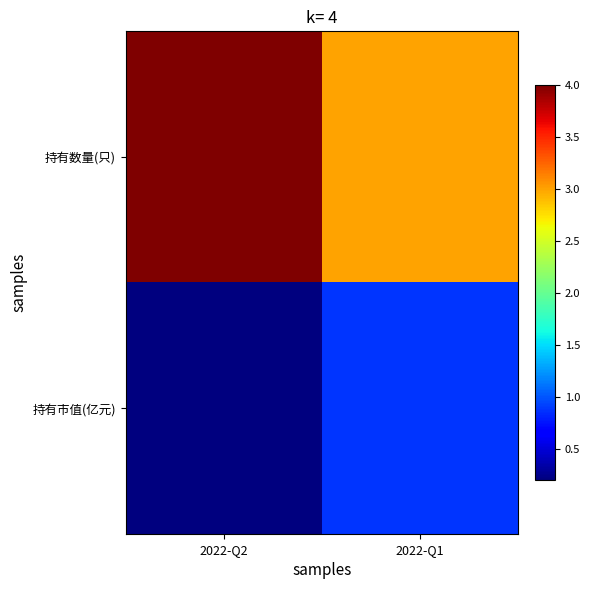

Between 2022-Q2 and 2022-Q1, which series saw the biggest shift?

持有数量(只)